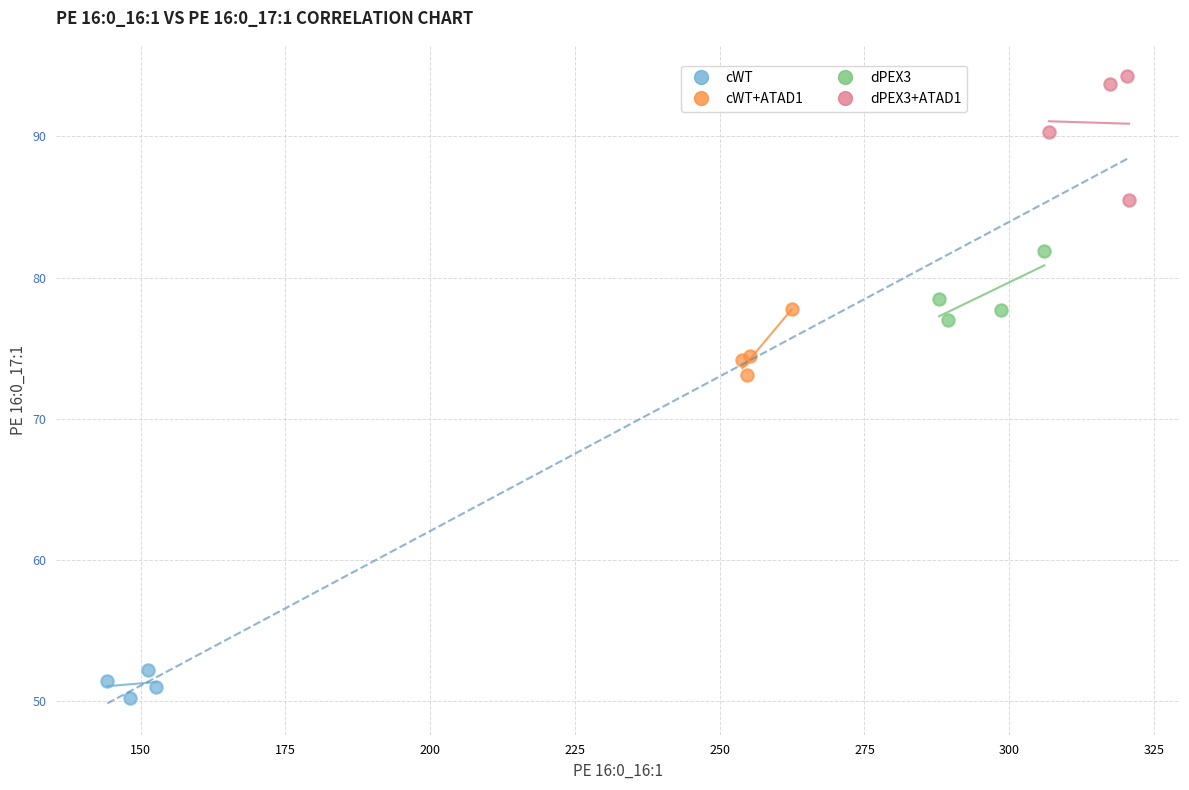

What are all the series names shown in the legend?

cWT, cWT+ATAD1, dPEX3, dPEX3+ATAD1